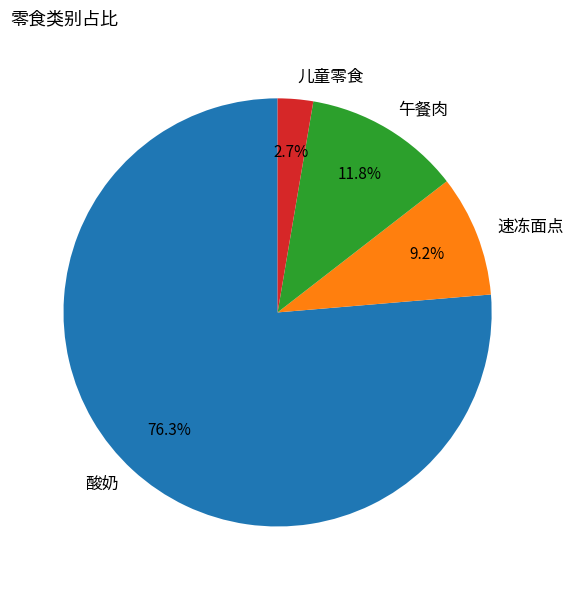

Which slice is the largest?

酸奶